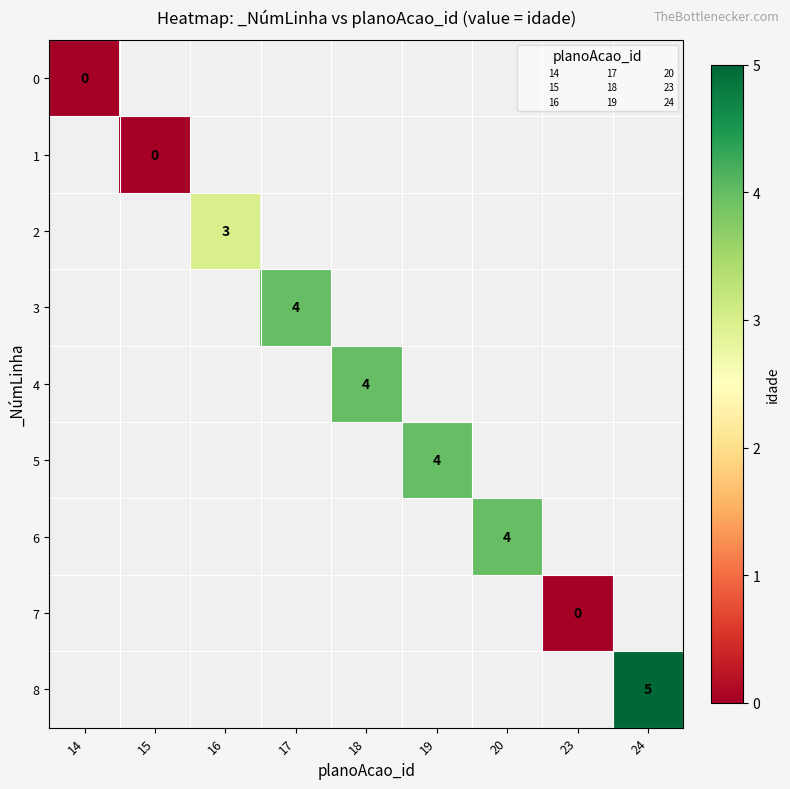

Which has a higher value, 18 or 17?

17